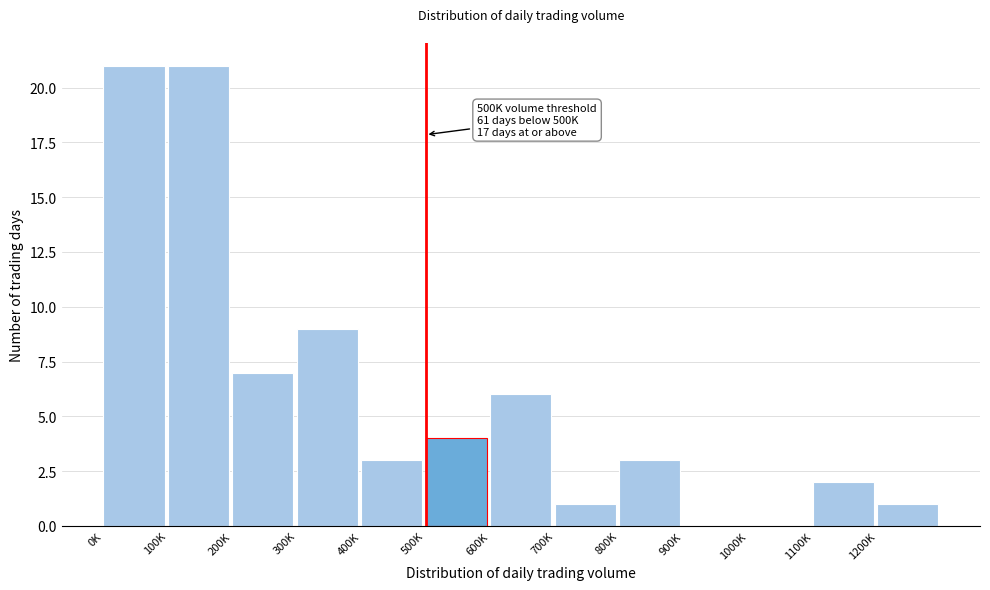

Reading left to right, extract all data points from this chart.

0K=21	100K=21	200K=7	300K=9	400K=3	500K=4	600K=6	700K=1	800K=3	900K=0	1000K=0	1100K=2	1200K=1